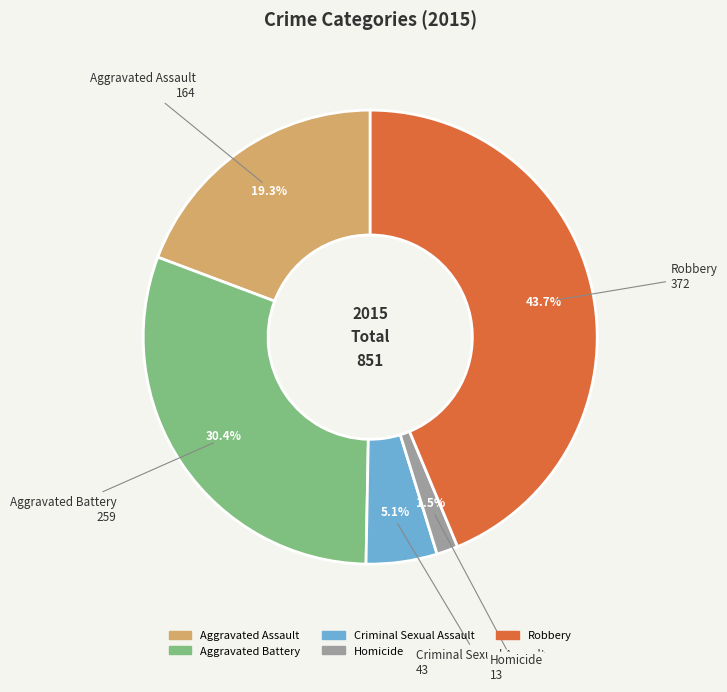

What is the ratio of the value at Homicide to the value at Criminal Sexual Assault?

0.3